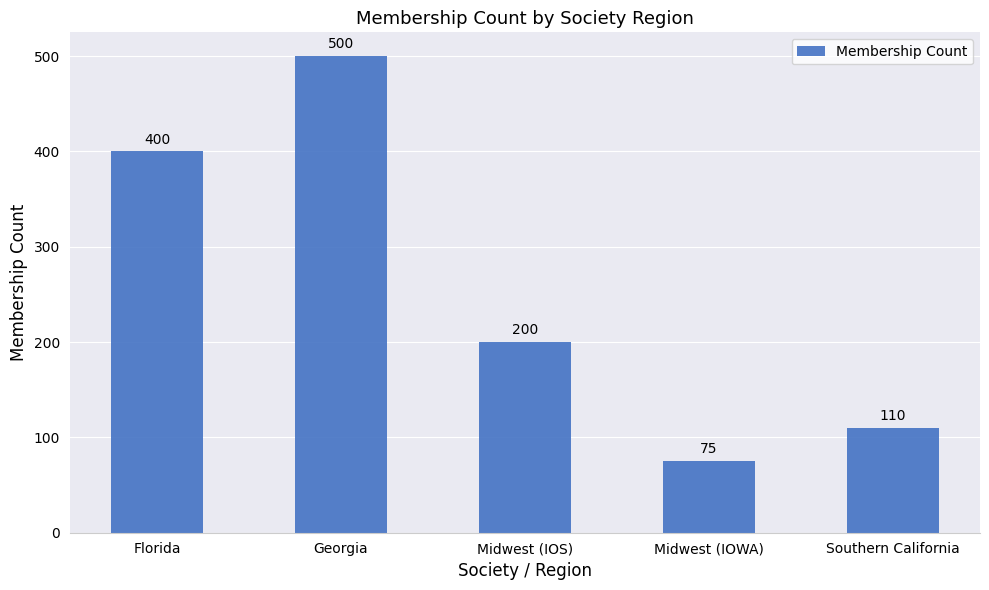

What value does the data have at Midwest (IOS), to the nearest 10?

200